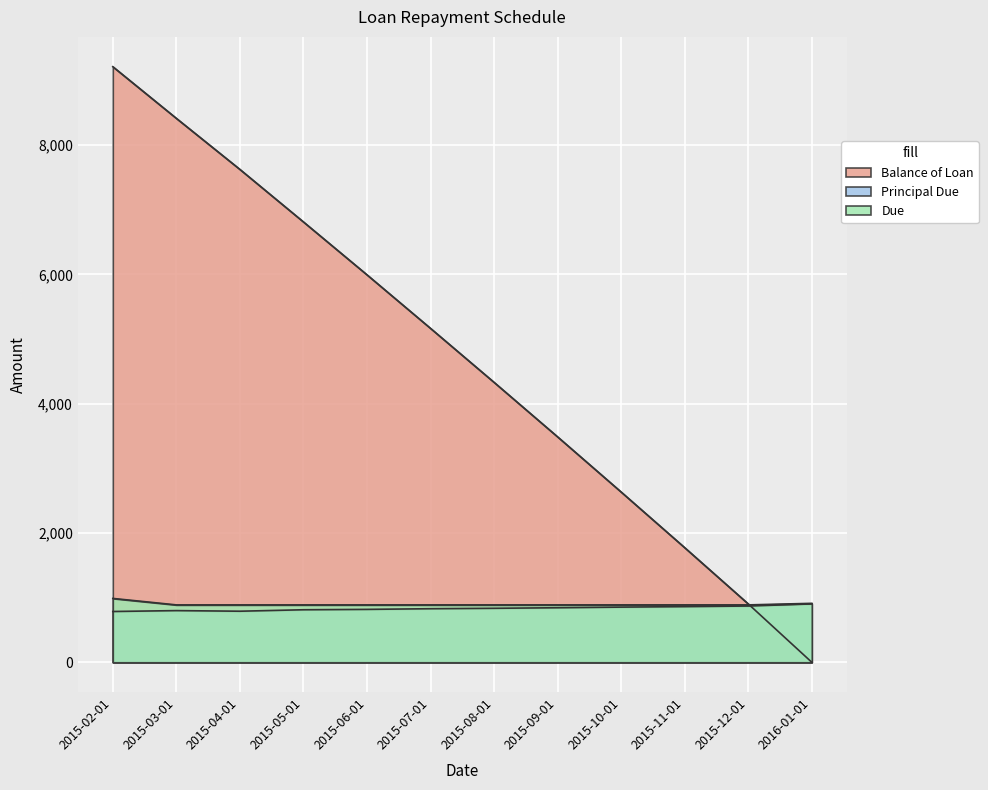

Reading left to right, transcribe all the data shown in this chart.

Balance of Loan: 9214.4	8415.1	7625.2	6812.7	5994.4	5165.8	4330.8	3487.2	2633.9	1773.0	902.8	0.0
Principal Due: 785.6	799.3	789.9	812.5	818.3	828.6	835.1	843.6	853.3	860.9	870.2	902.8
Due: 987.7	887.7	887.7	887.7	887.7	887.7	887.7	887.7	887.7	887.7	887.7	912.0